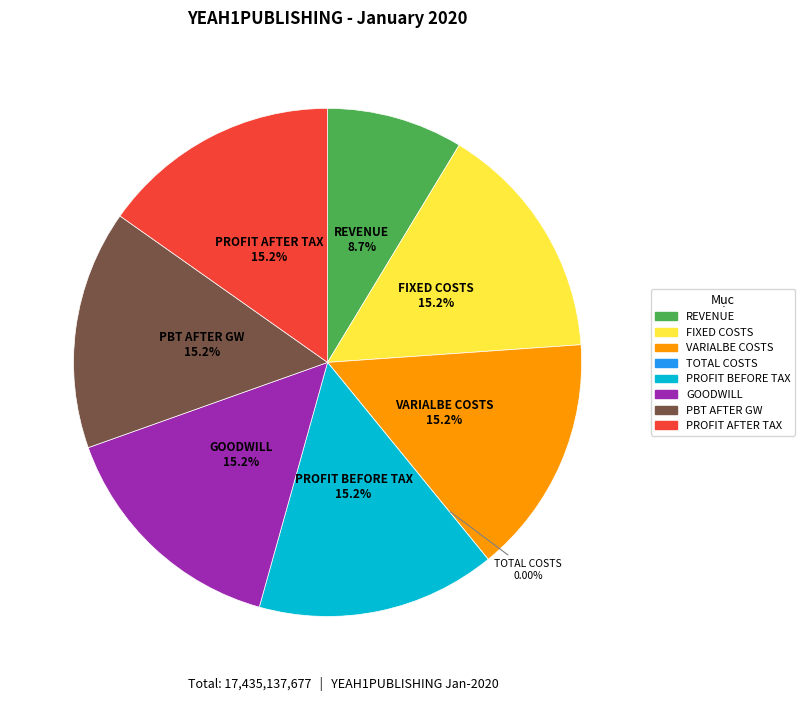

What percentage is the GOODWILL slice, to the nearest percent?

15%